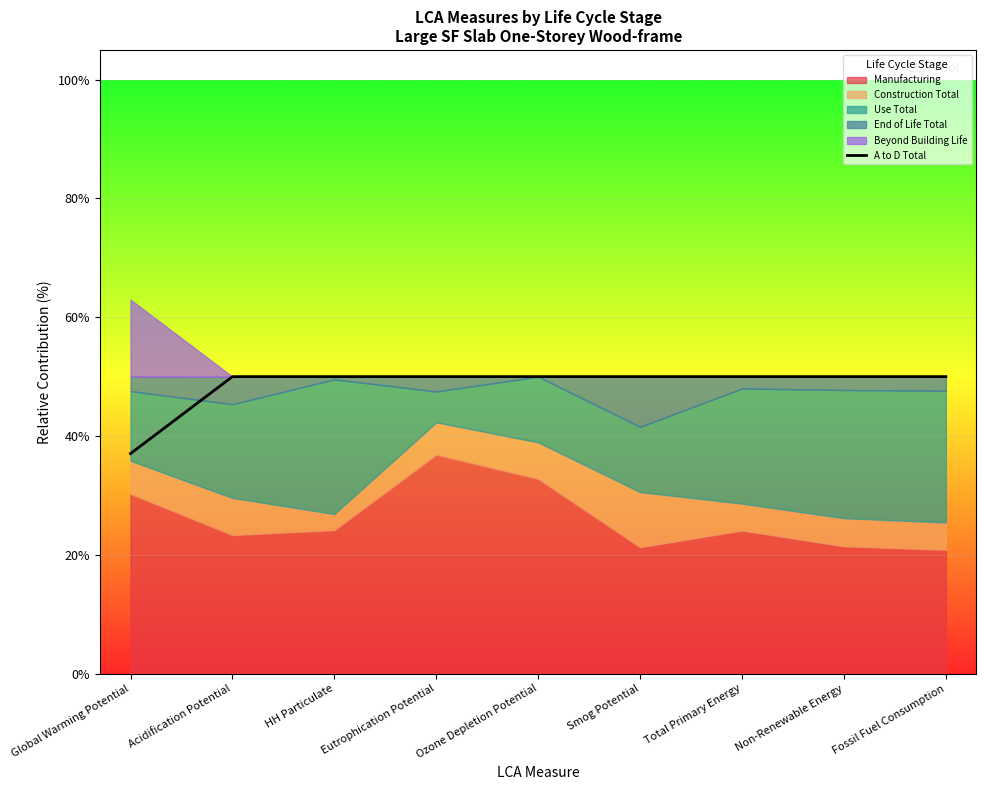

What is the change in value from Global Warming Potential to Non-Renewable Energy?

+13.0